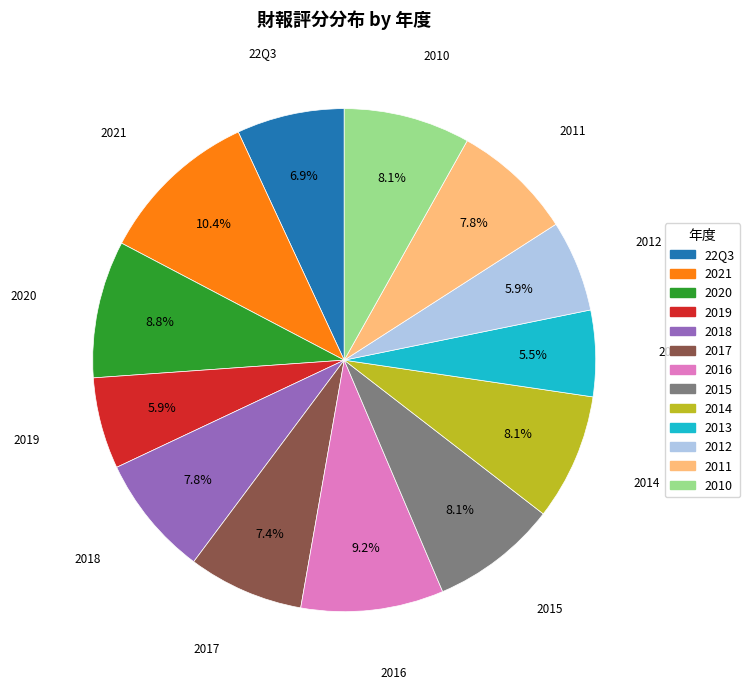

Which has a higher value, 2016 or 2015?

2016